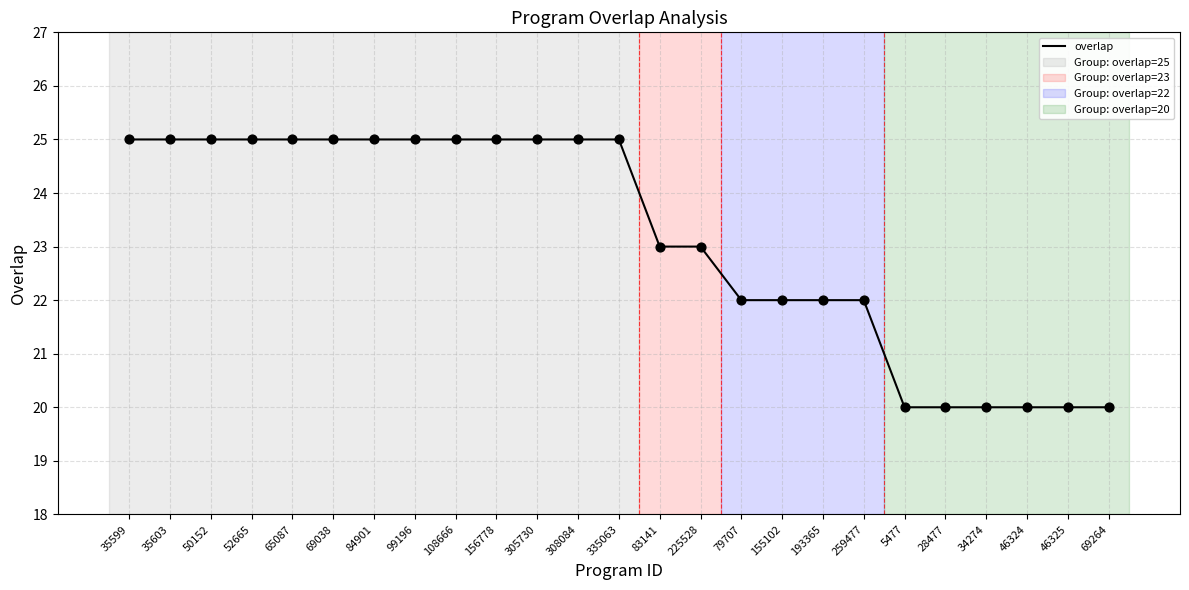

Approximately how many times larger is the value at 84901 compared to 35603?

1.0